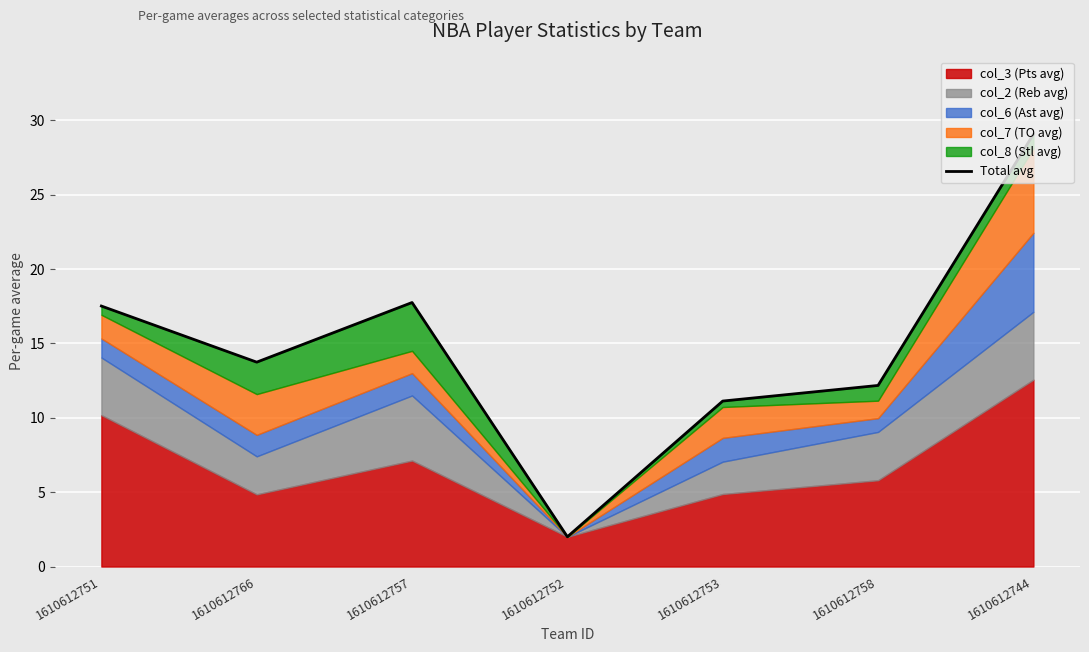

Reading left to right, extract all data points from this chart.

17.5	13.7	17.8	2.0	11.1	12.2	29.1